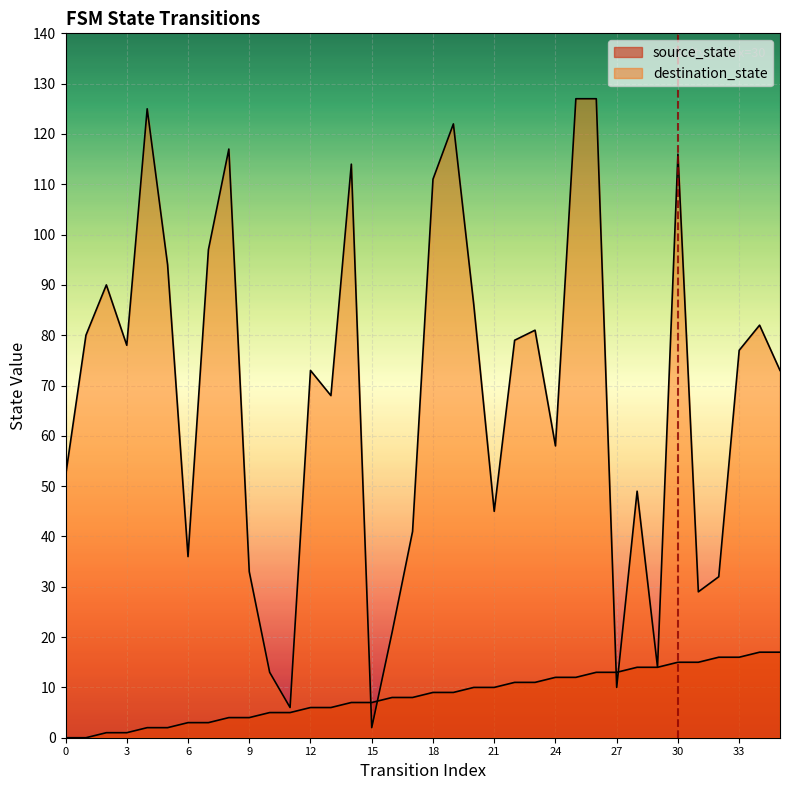

The value of destination_state at 9 is 33. True or false?

True